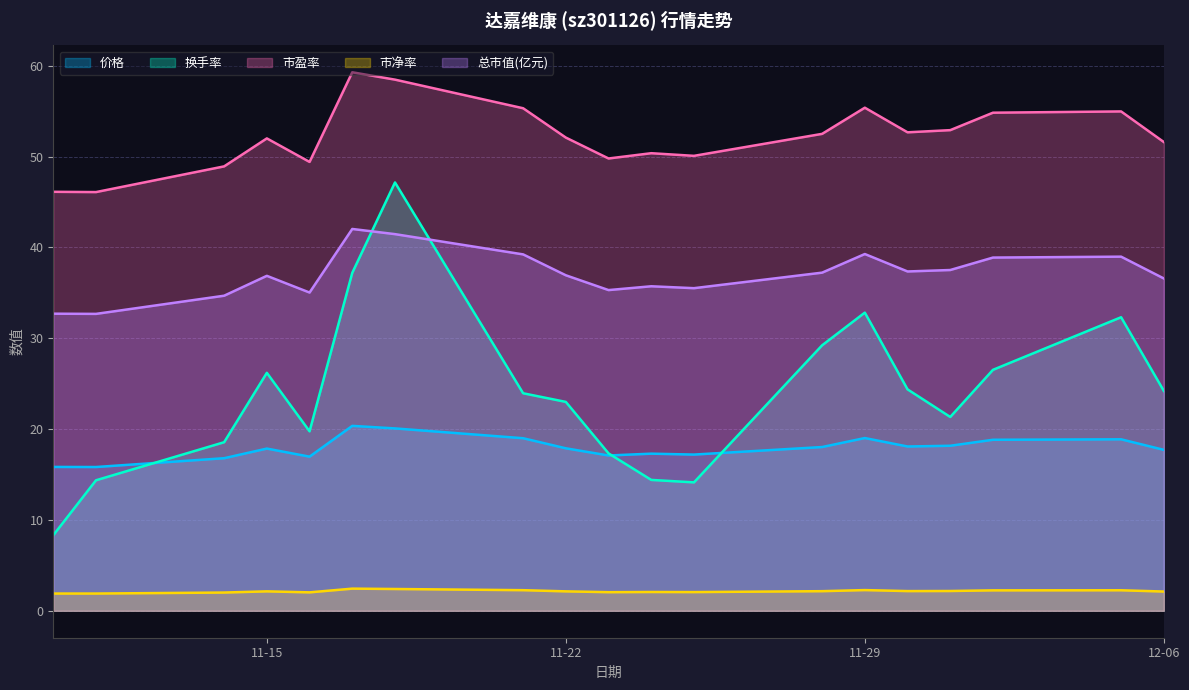

The 市净率 series shows 0.6 at 2022-11-28. True or false?

False